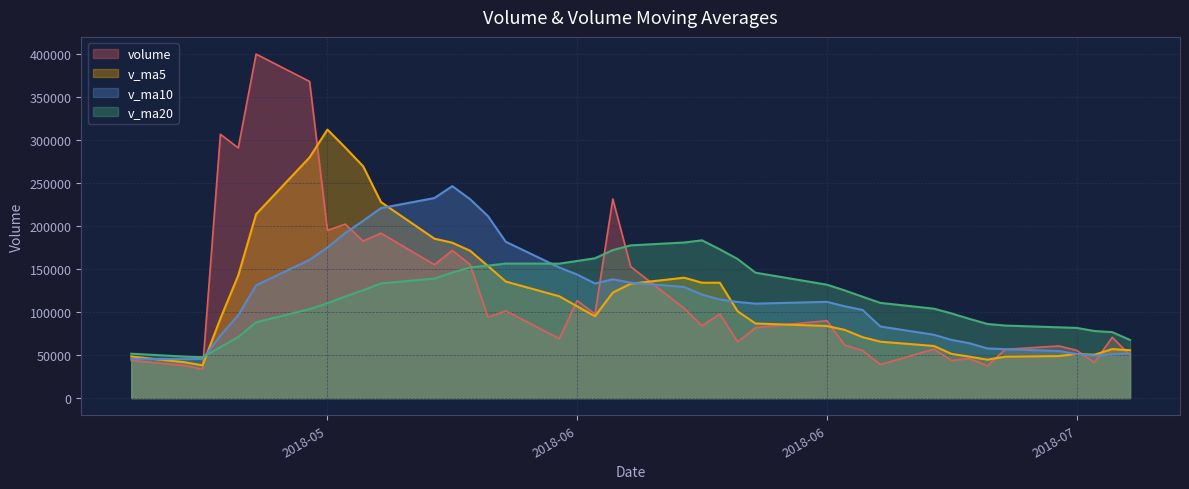

Which series ends up on top after the final intersection of v_ma20 and v_ma10?

v_ma20